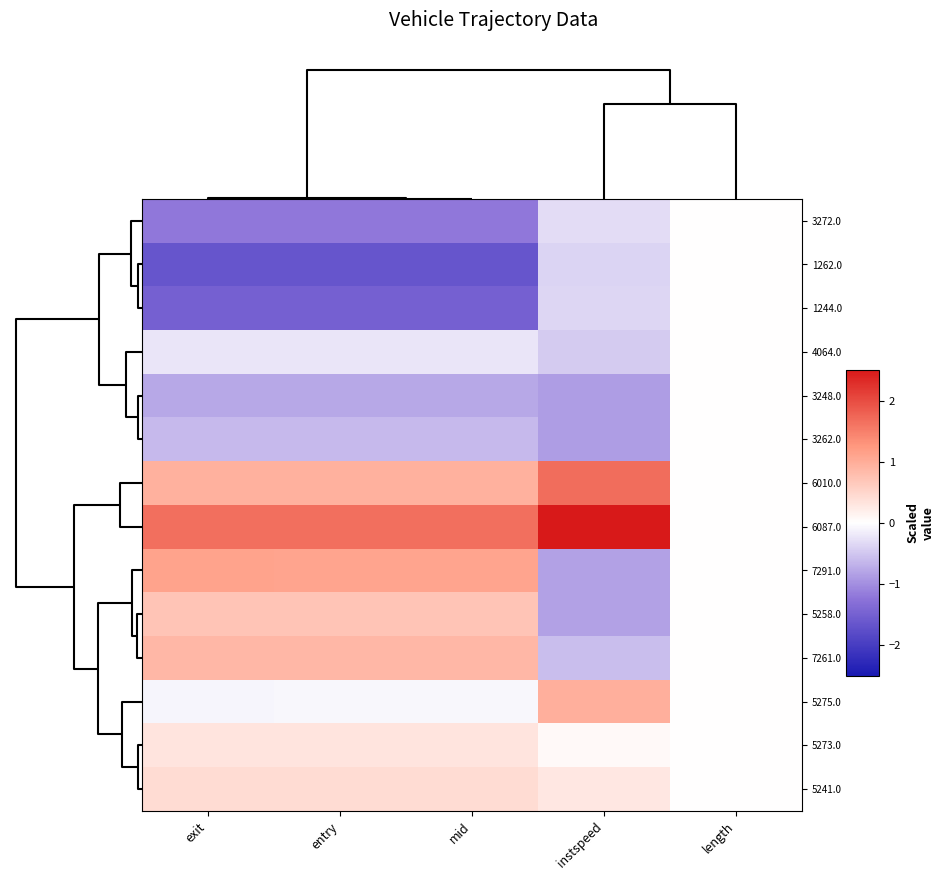

At which category does the chart reach its minimum across all series?

mid